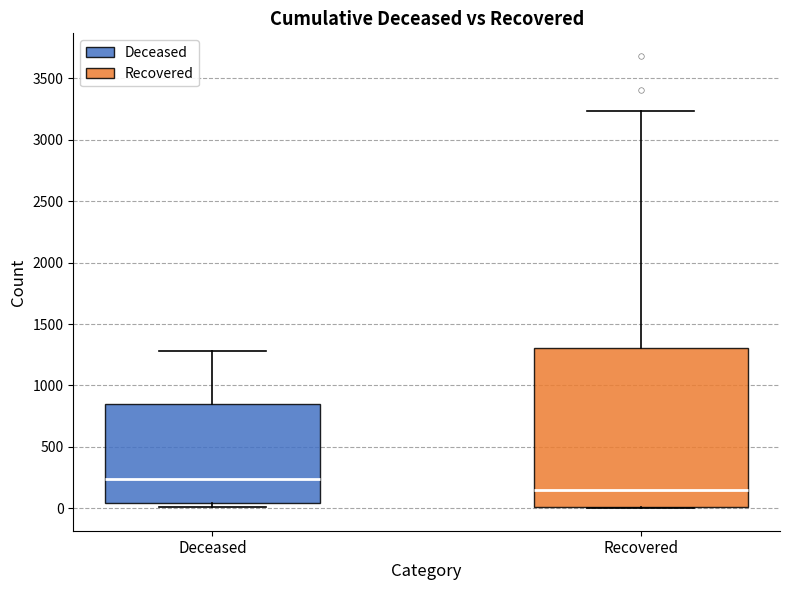

Where is the upper edge of the box for Recovered on the y-axis? The values are not printed on the chart, so give them approximately, as read against the axis.

1300